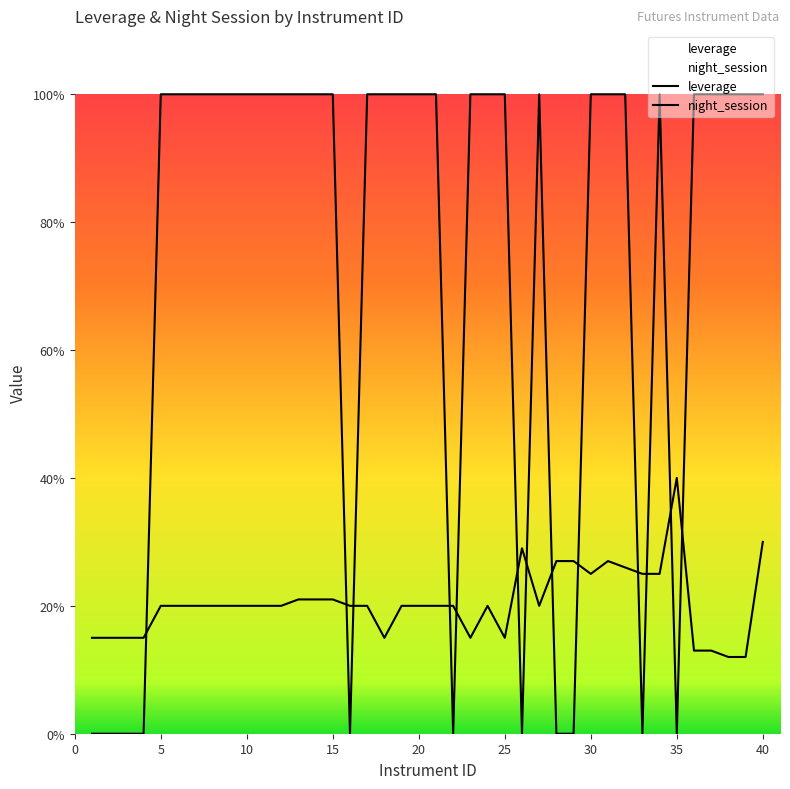

How many series are shown in this chart?

2